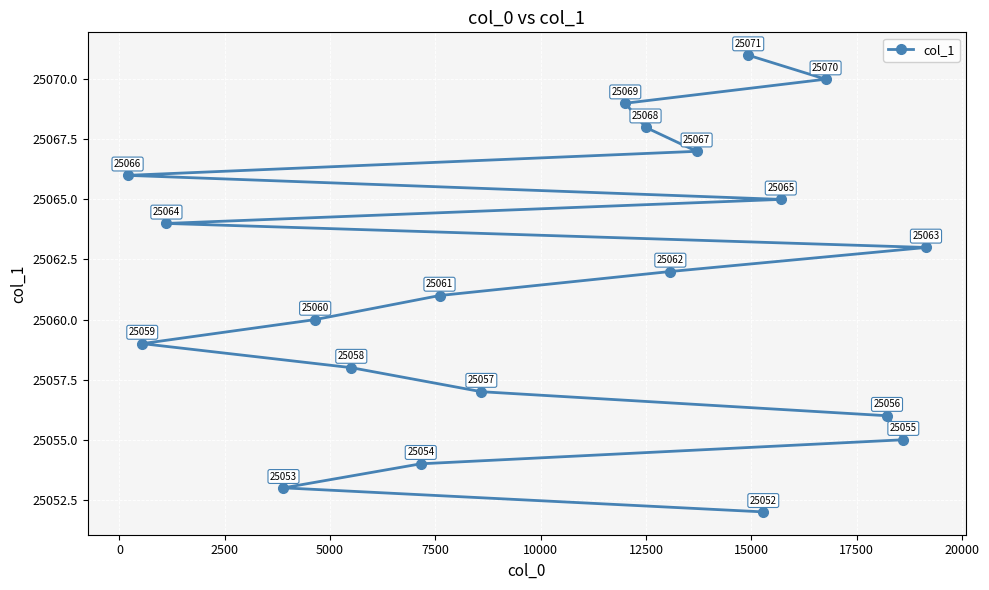

True or false: there are more than 0 points higher than both neighbors.

False